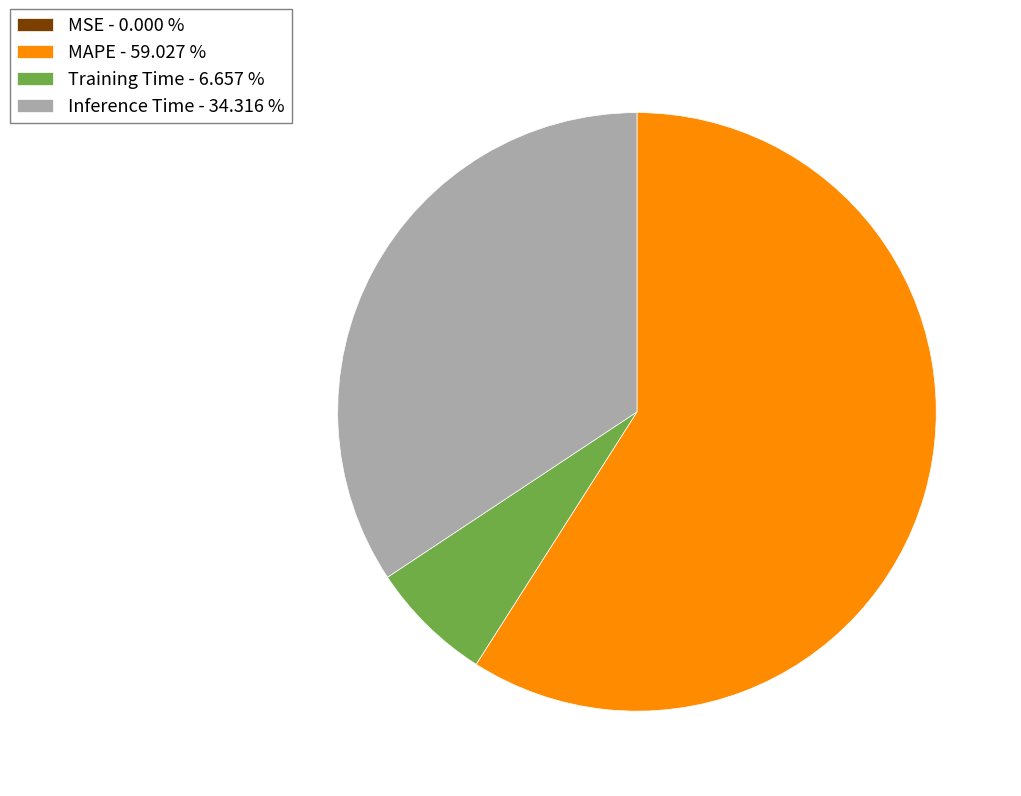

Which slice is the largest?

MAPE - 59.027 %